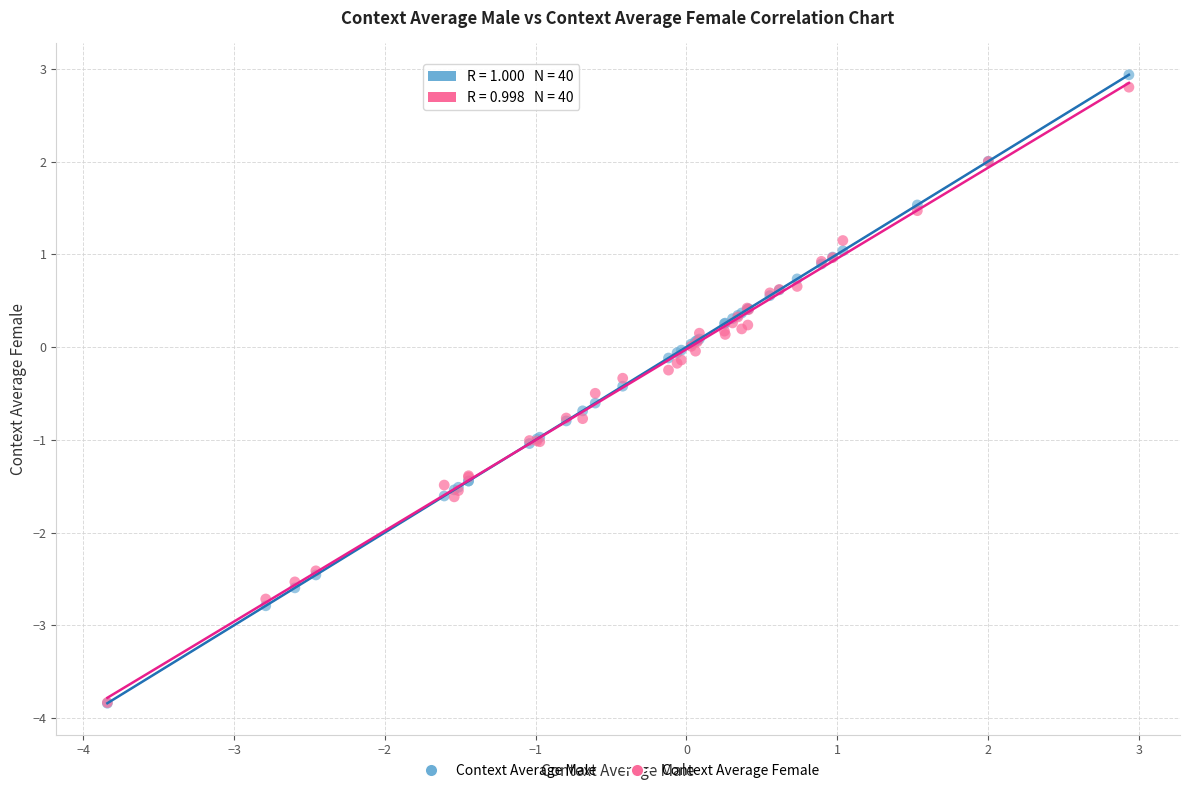

What are all the series names shown in the legend?

Context Average Male, Context Average Female